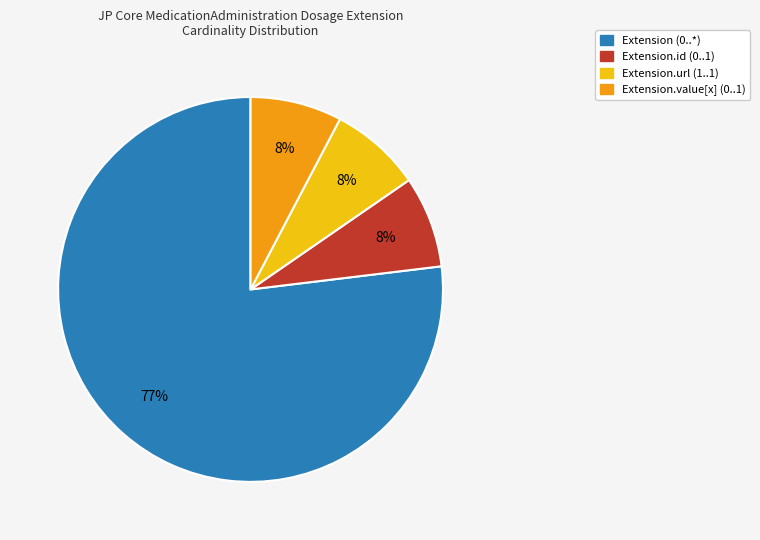

Which slice is the largest?

Extension (0..*)